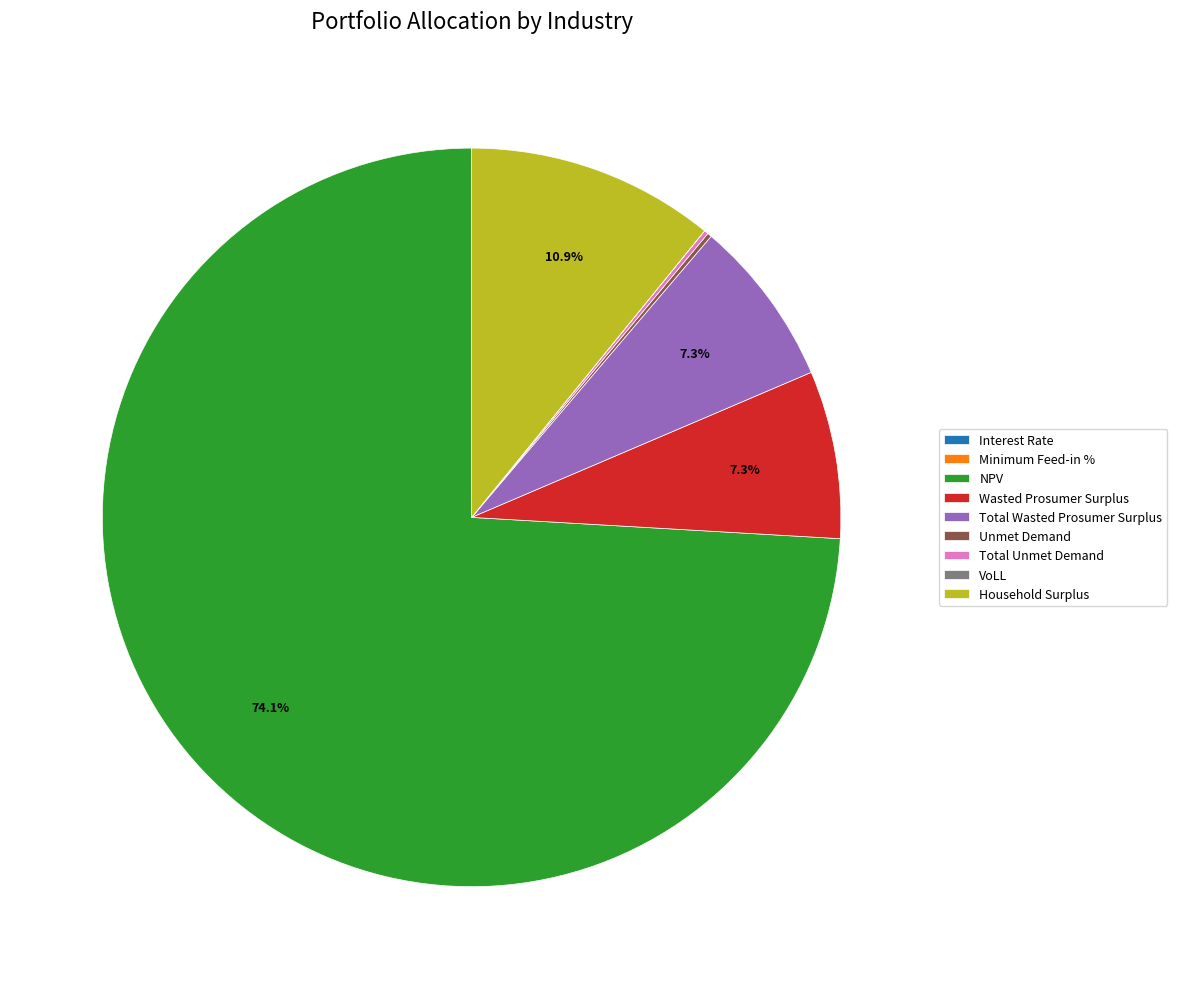

Which category has the biggest portion of the pie?

NPV